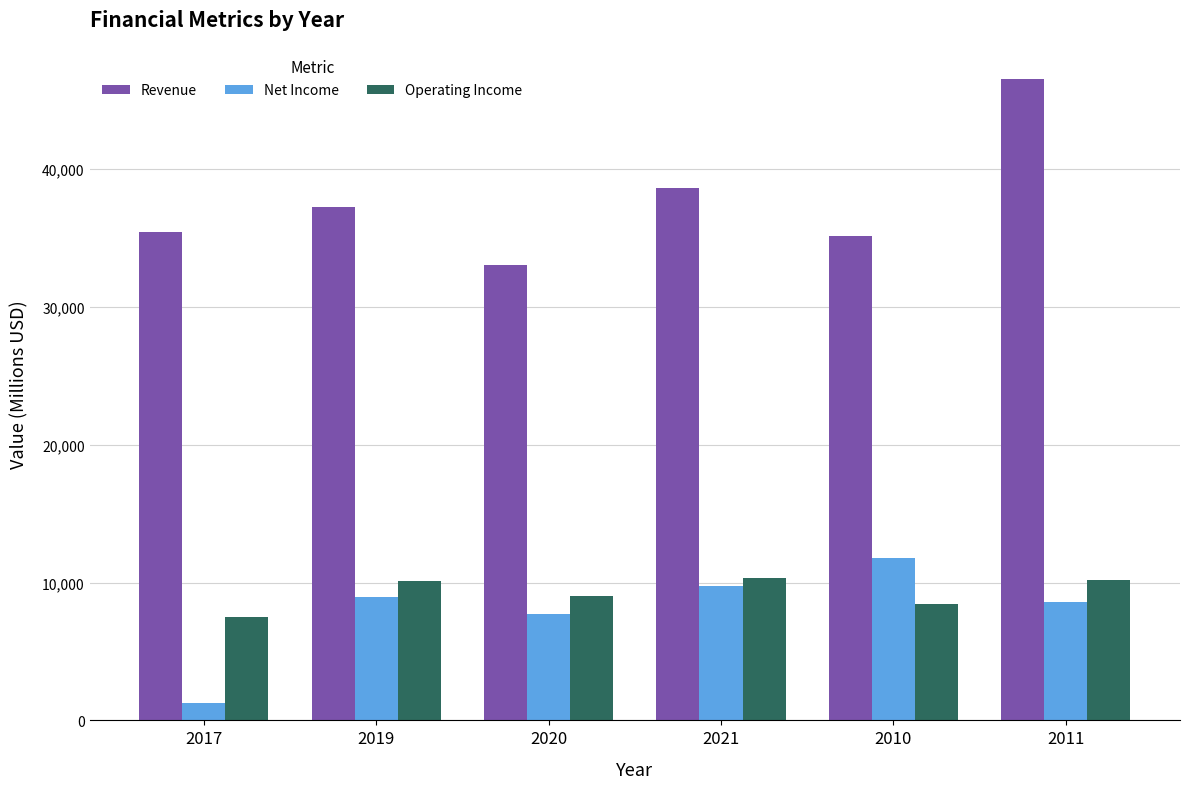

At which label is Revenue closest to 39778?

2021